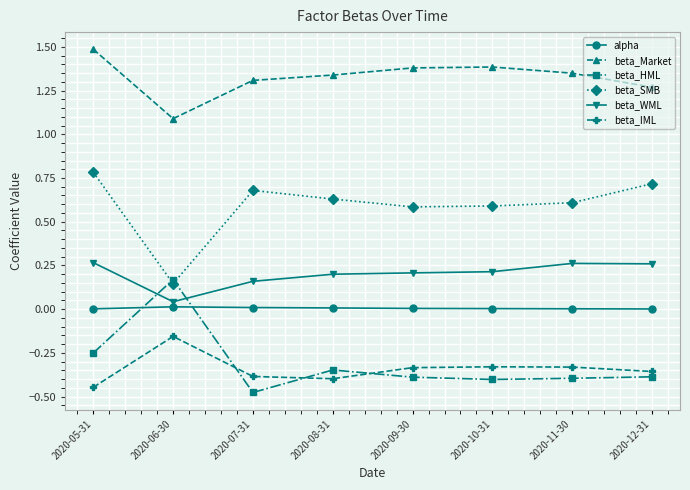

Which series has the largest total across all categories?

beta_Market